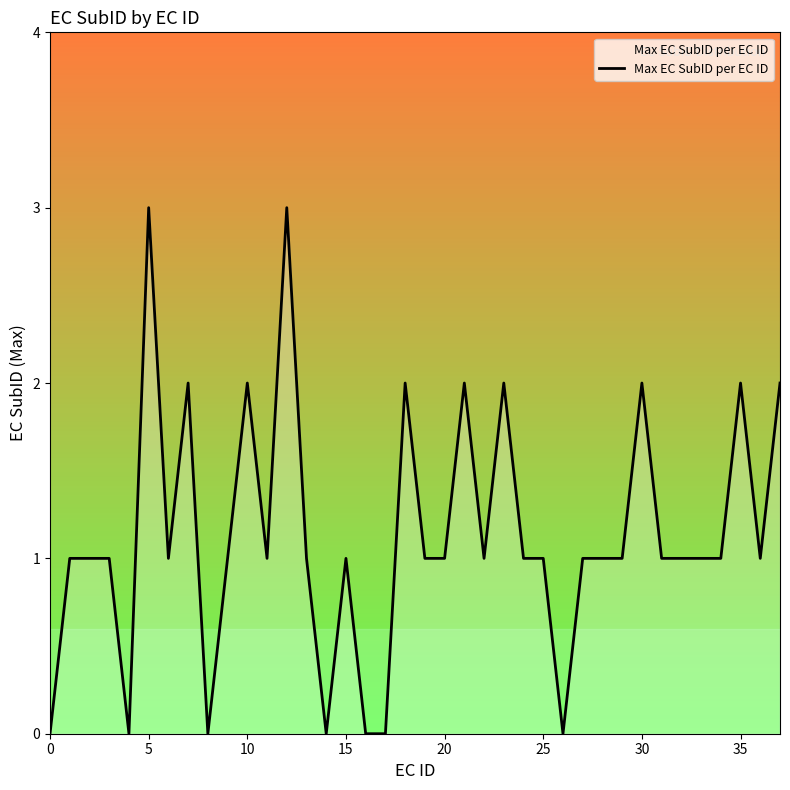

What is the maximum value shown in the chart?

3